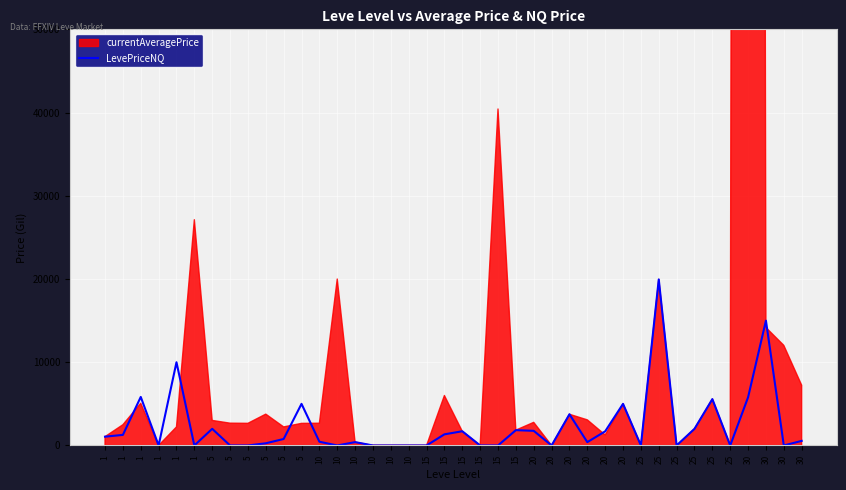

The chart shows a value of 289.4 at 5. True or false?

False